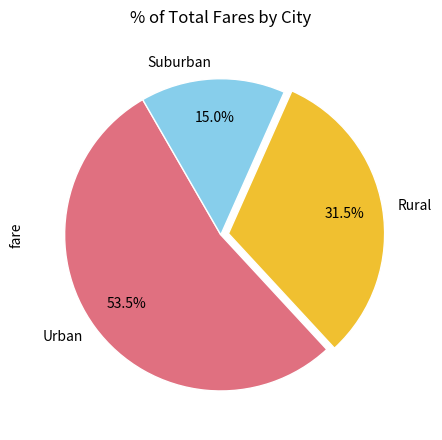

Is there a majority slice in this chart?

Yes